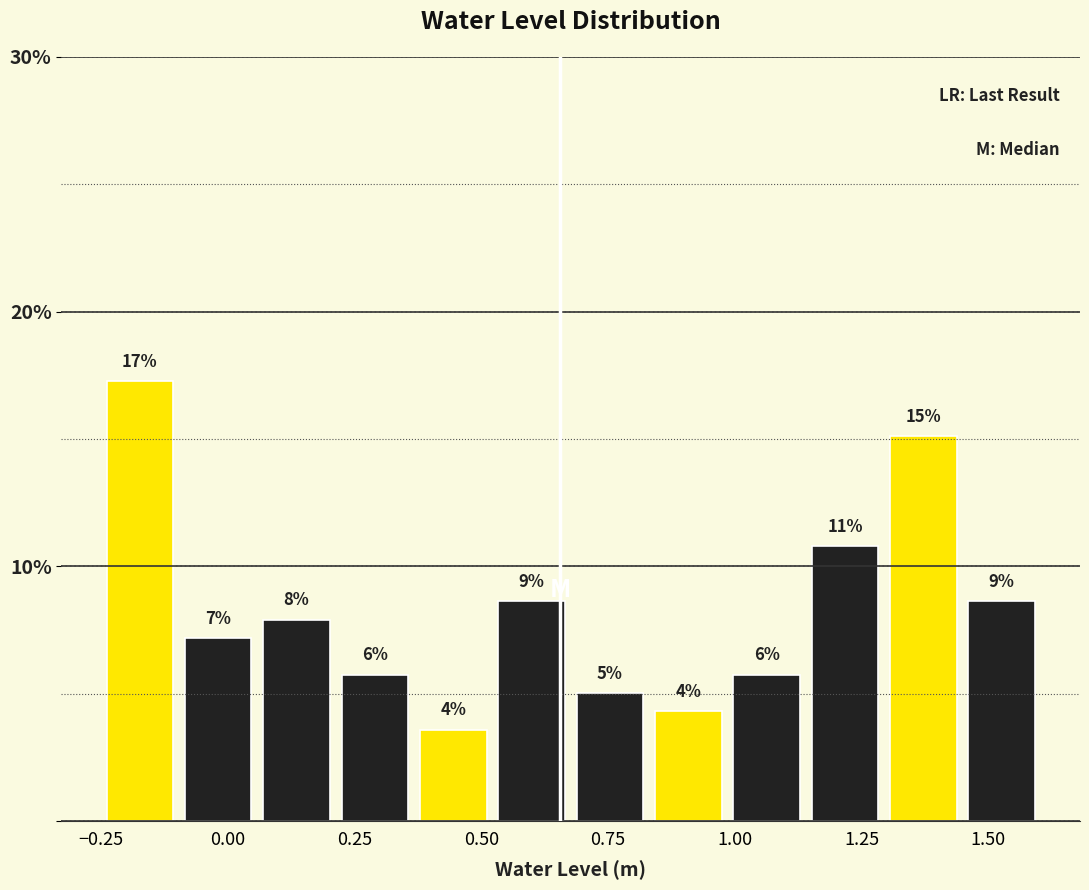

Around what value on the x-axis is the tallest bar? Give the approximate position of its centre, as read against the axis.

-0.15